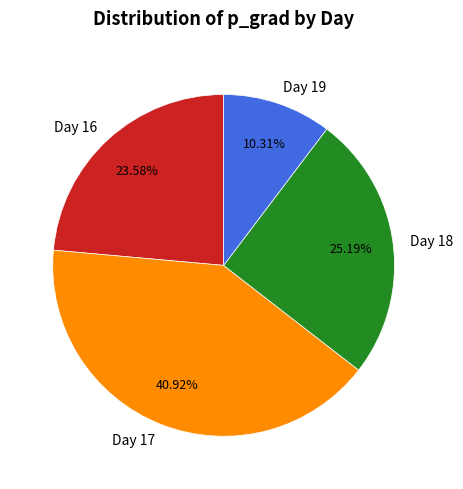

To the nearest percent, what is the combined percentage of Day 19 and Day 16?

34%